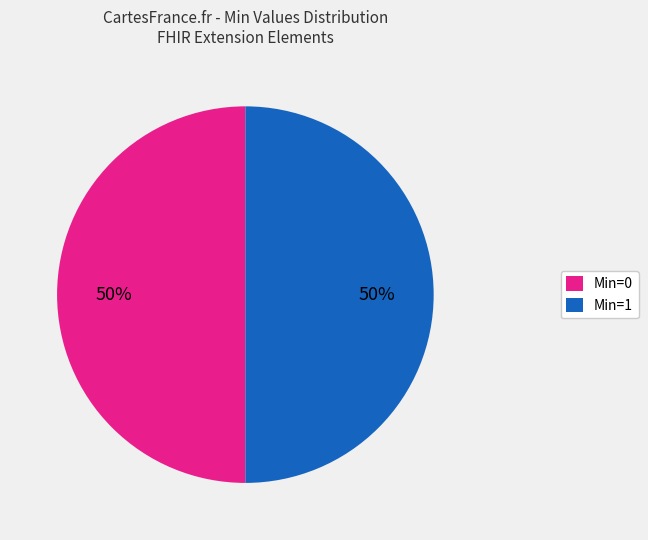

To the nearest percent, what is the average slice percentage?

50%